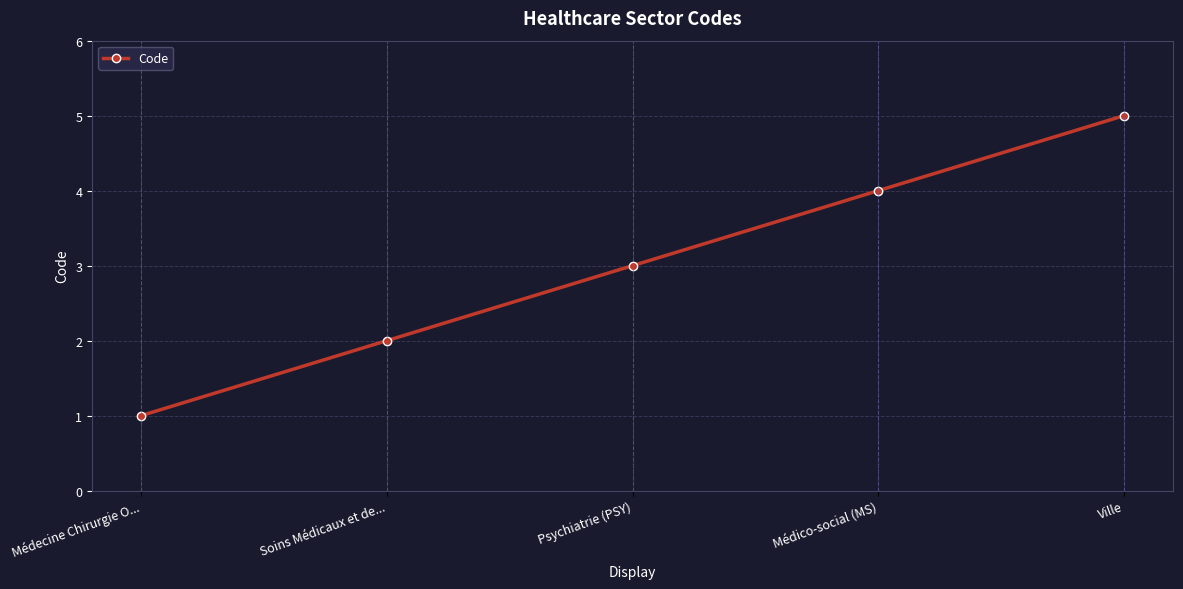

Rank the categories by value from lowest to highest.

Médecine Chirurgie O..., Soins Médicaux et de..., Psychiatrie (PSY), Médico-social (MS), Ville